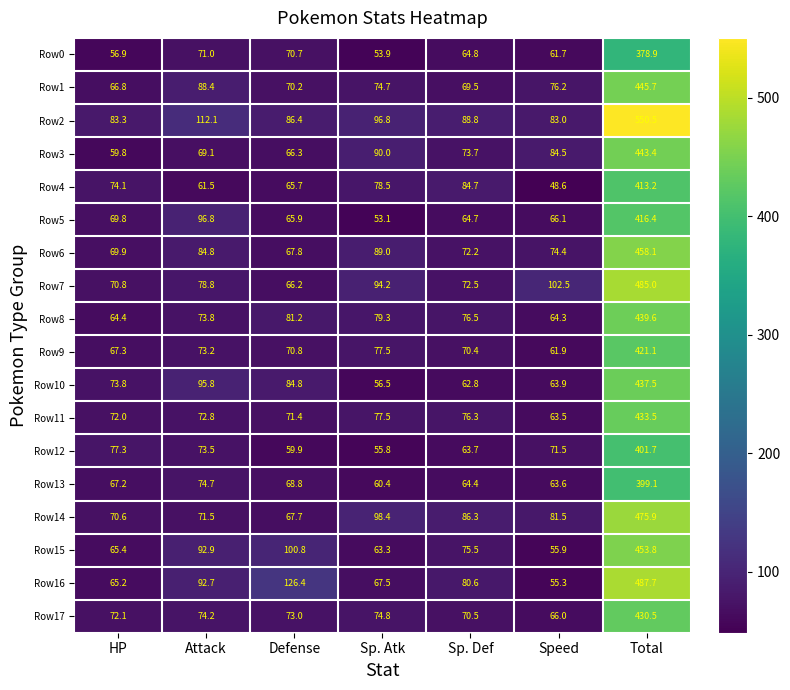

What is the sum of the Row6 values at Speed and Attack?

159.2